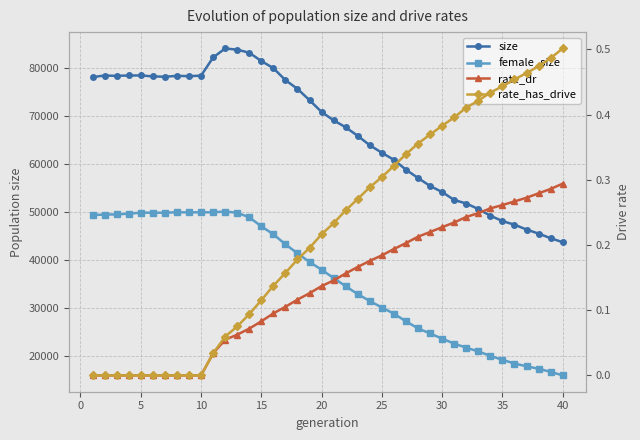

What is the difference between the maximum and minimum values in the rate_has_drive series?

0.5